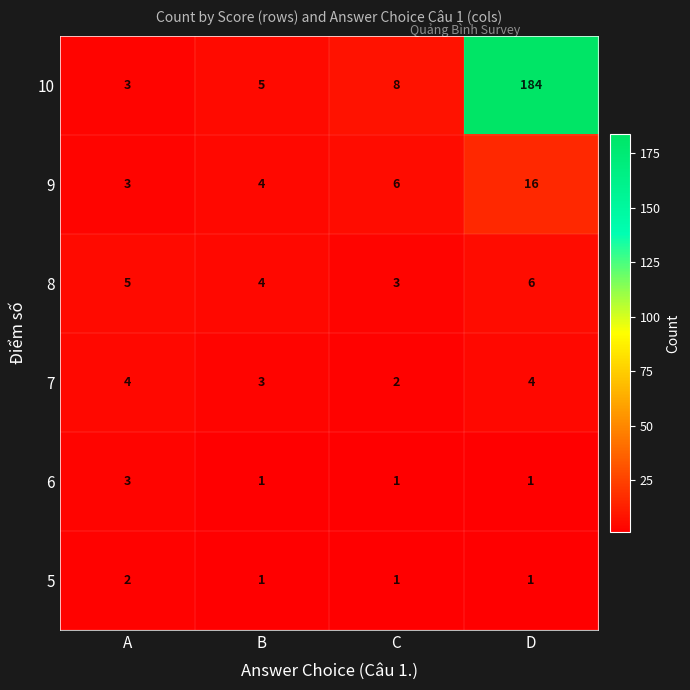

What is the maximum value for 10?

184